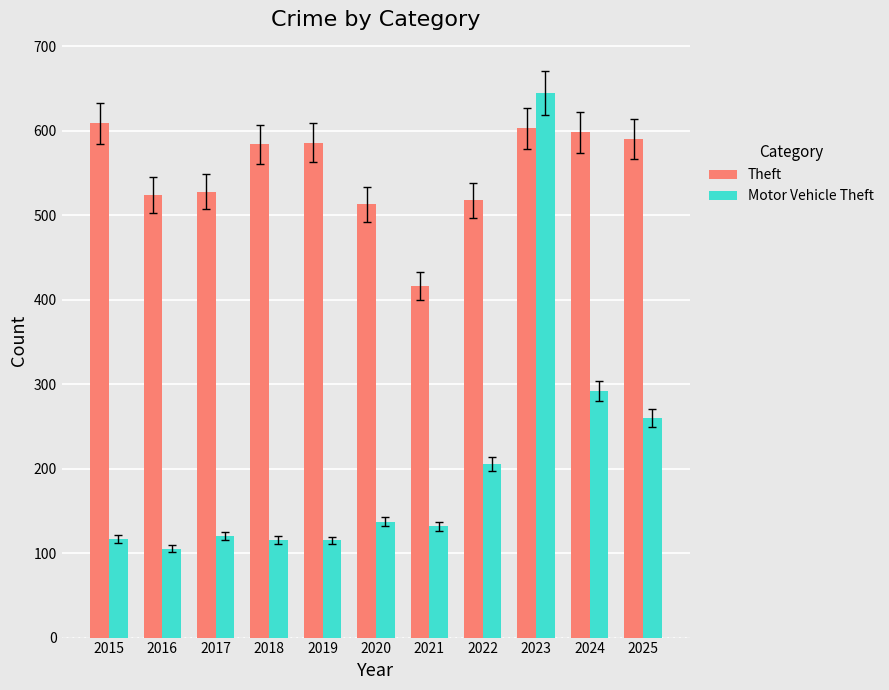

List the series in order of their peak value, highest first.

Motor Vehicle Theft, Theft